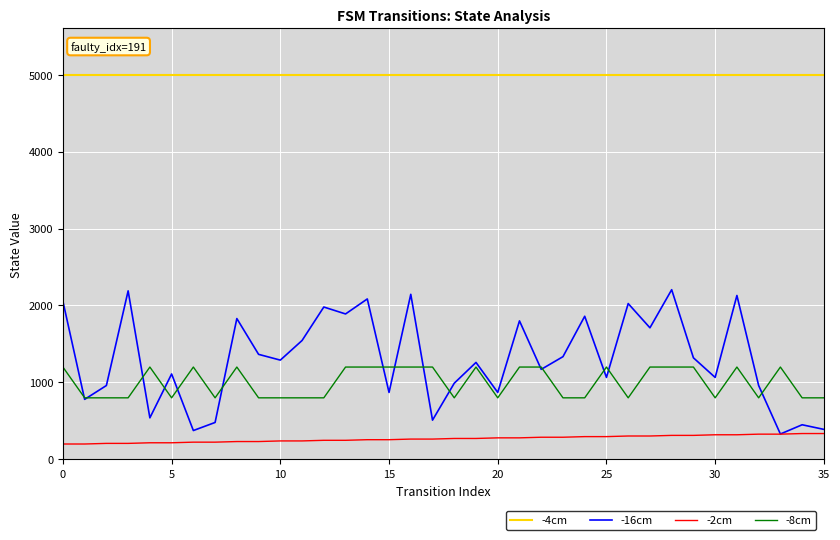

True or false: -8cm and -4cm cross at least once.

False